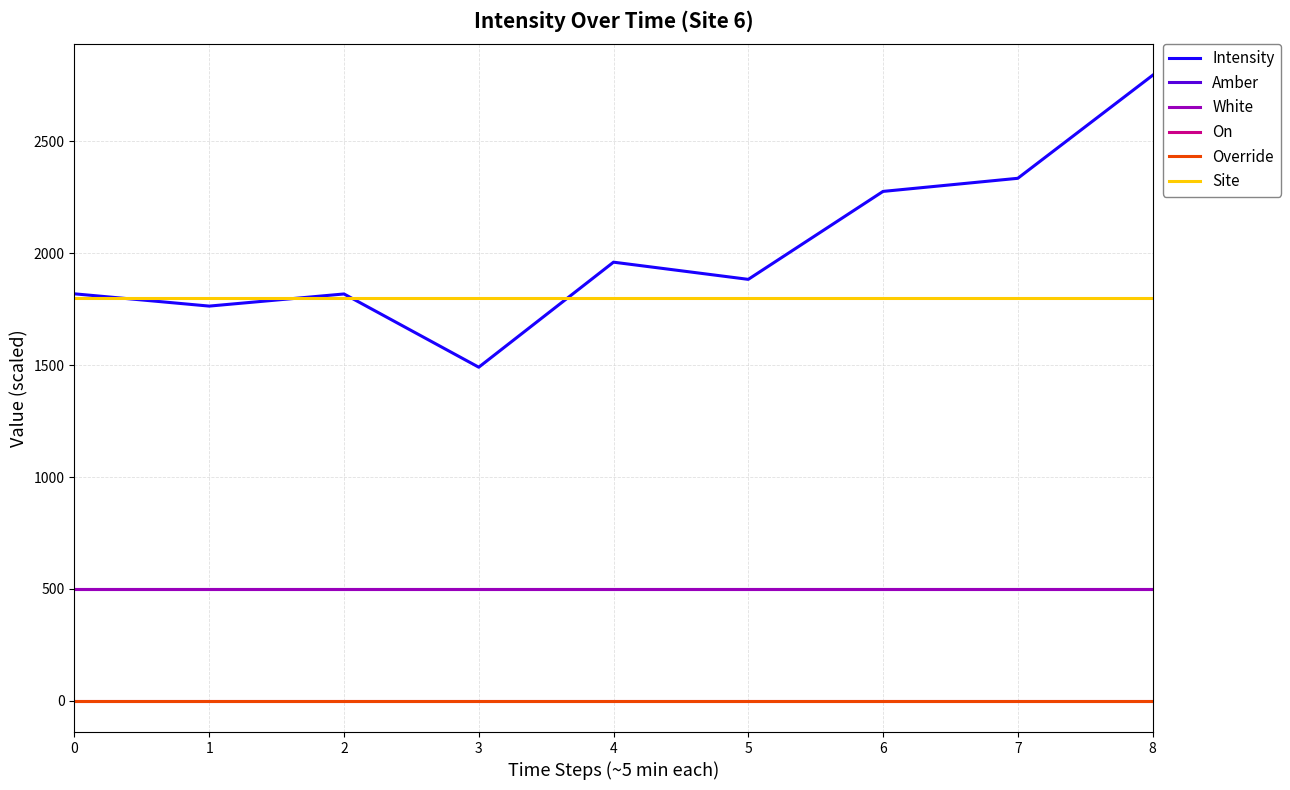

At which category is the sum across all series the highest?

8